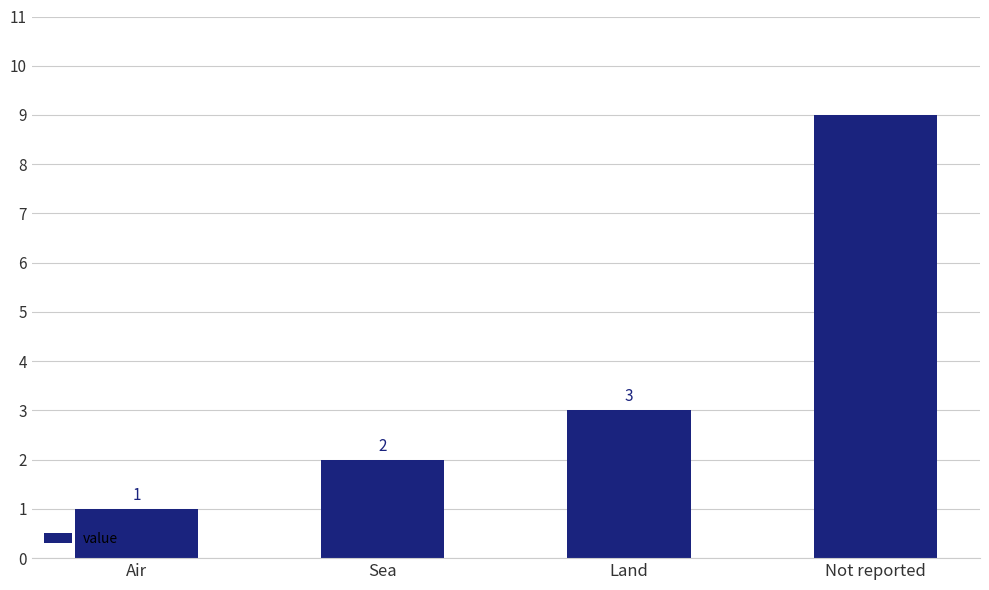

Reading right to left, list all the values displayed in this chart.

9	3	2	1